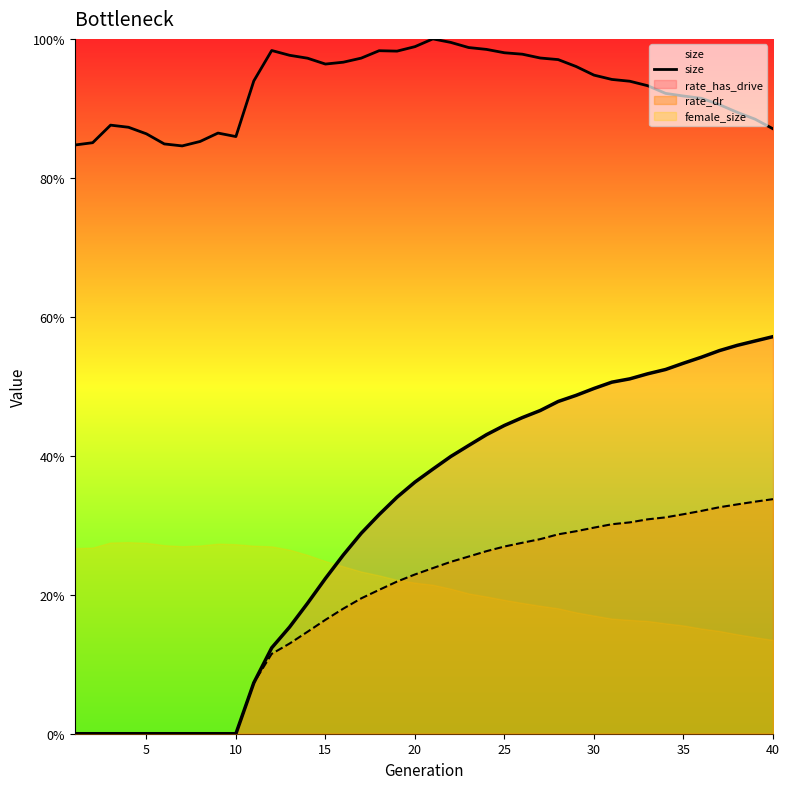

The chart shows a value of 0.4 at 10. True or false?

False